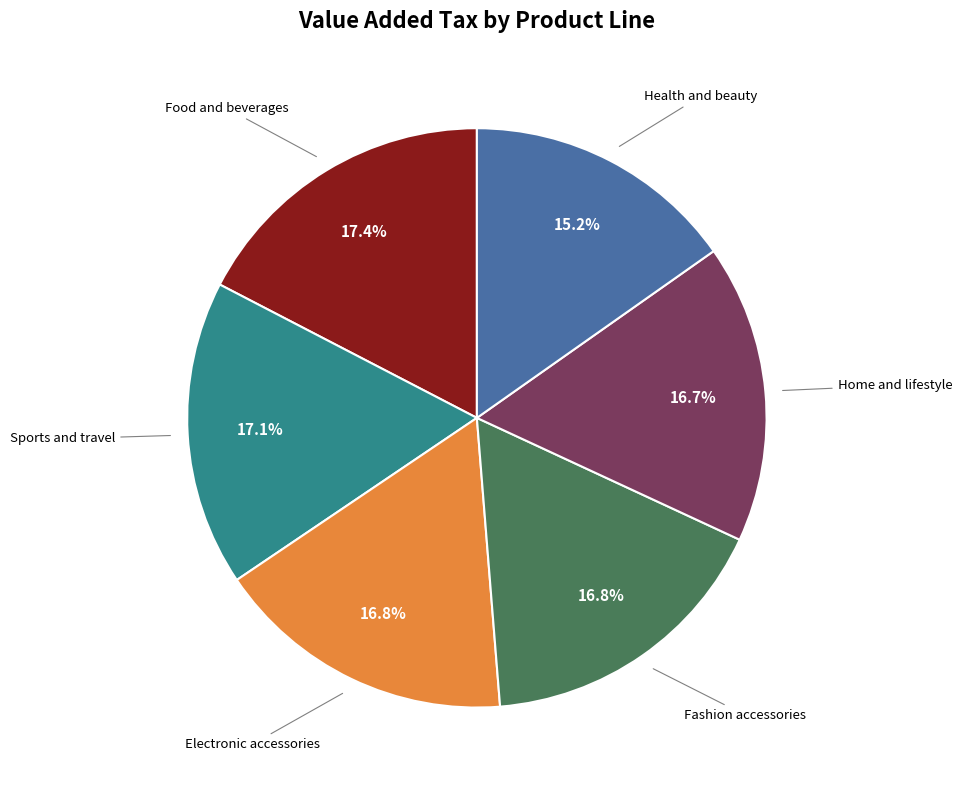

Is there a majority slice in this chart?

No